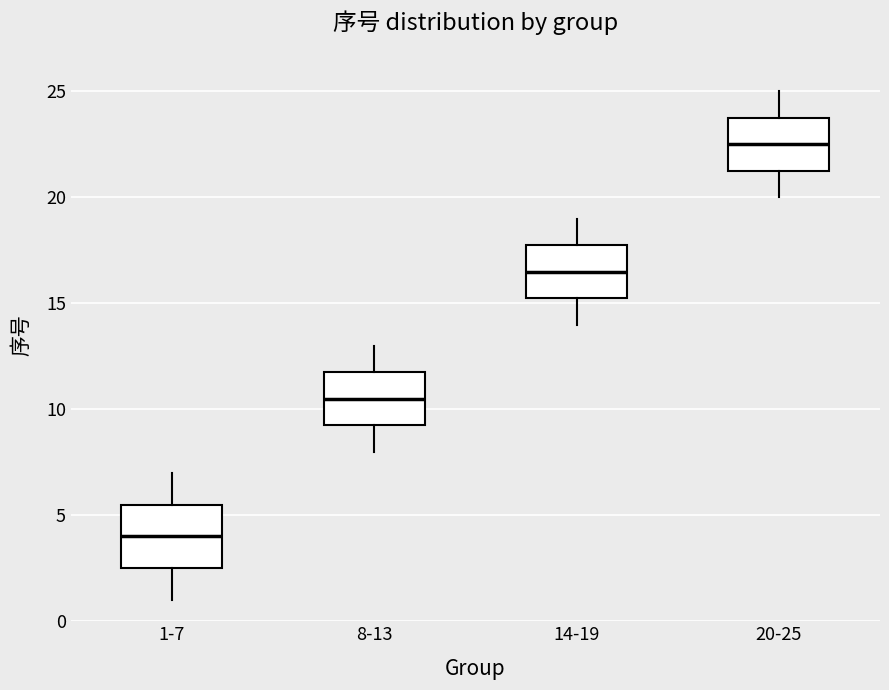

Which box is the tallest, from its lower edge to its upper edge?

1-7